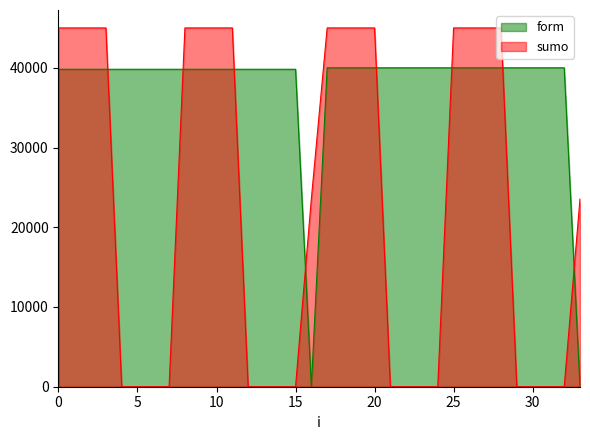

Which series has the widest spread of values?

sumo